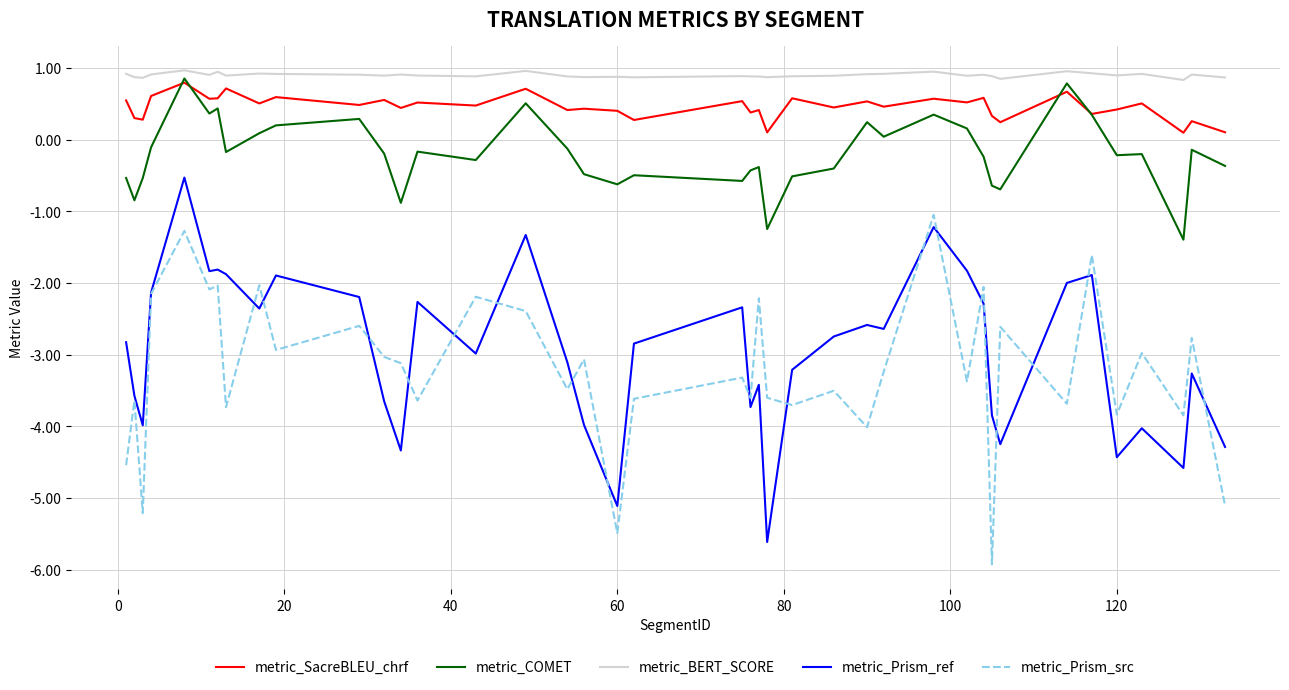

Which series has the largest total across all categories?

metric_BERT_SCORE